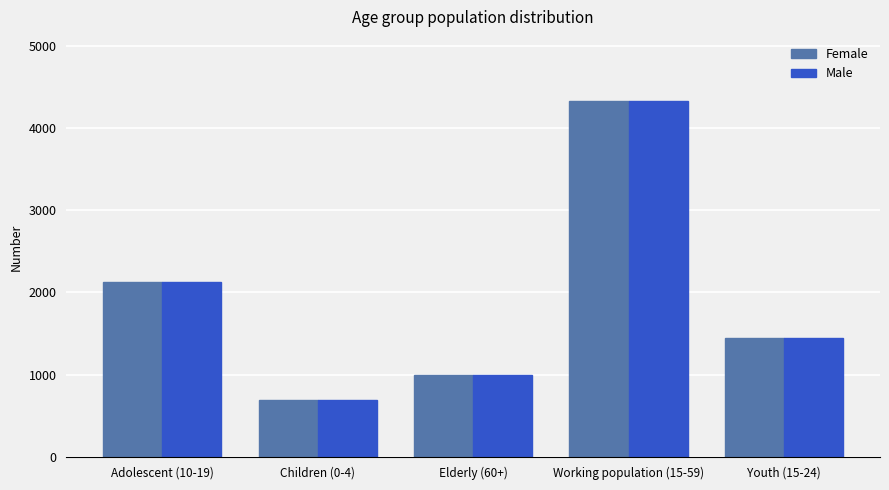

What is the difference between the second highest and minimum values in the Female series?

1430